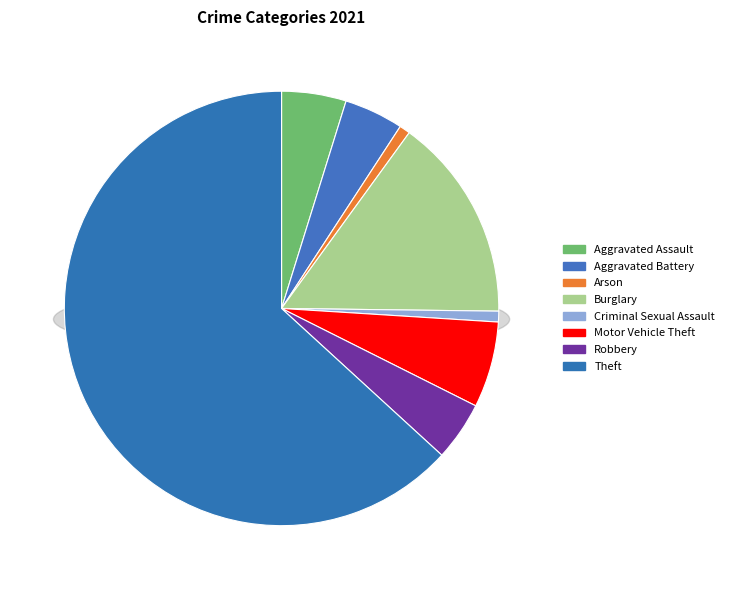

What is the change in value from Aggravated Battery to Criminal Sexual Assault?

-9